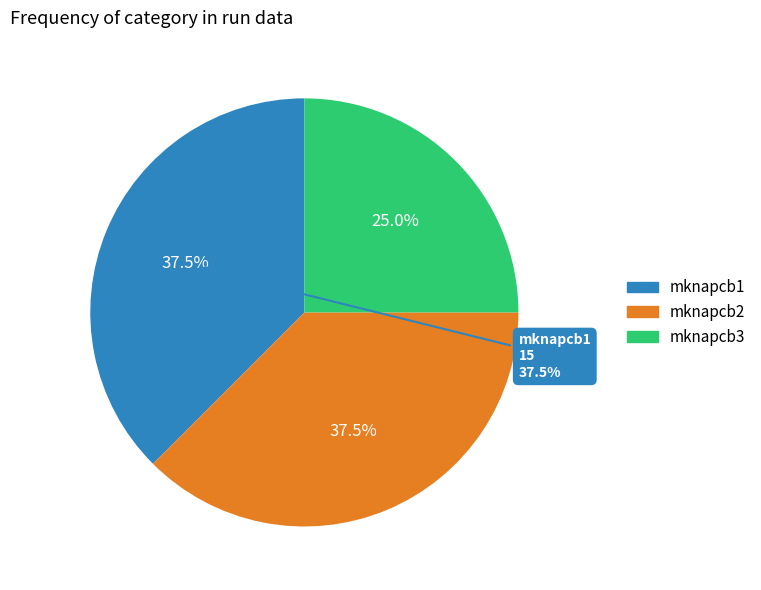

Is it true that mknapcb3 is 25% of the pie?

True